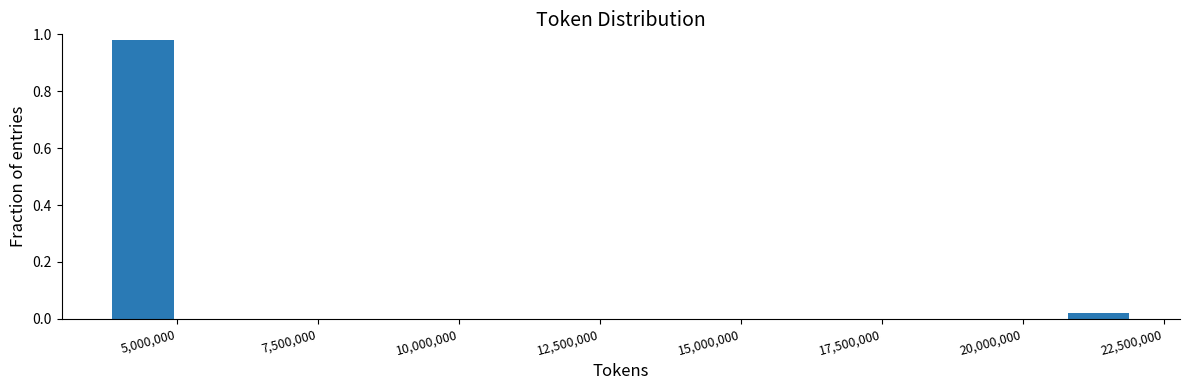

Around what value on the x-axis is the tallest bar? Give the approximate position of its centre, as read against the axis.

4500000